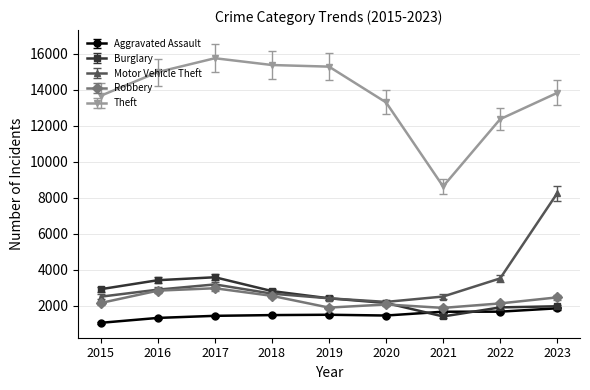

What is the total value across all series at 2023?

28345